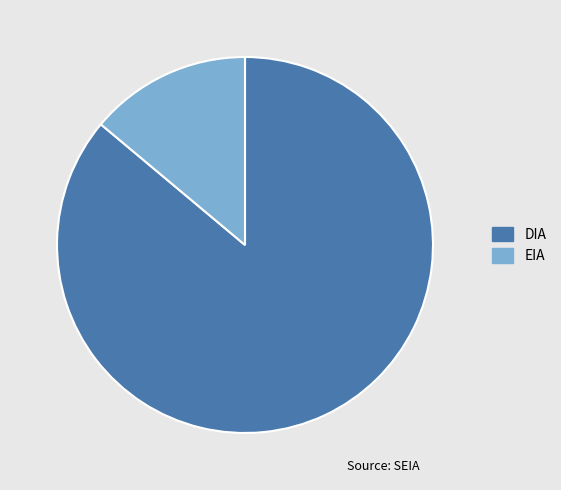

Rank the categories by value from highest to lowest.

DIA, EIA